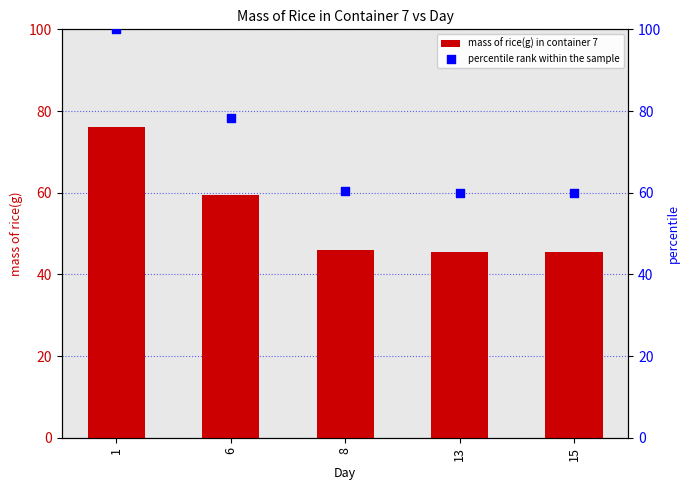

What are all the series names shown in the legend?

mass of rice(g) in container 7, percentile rank within the sample